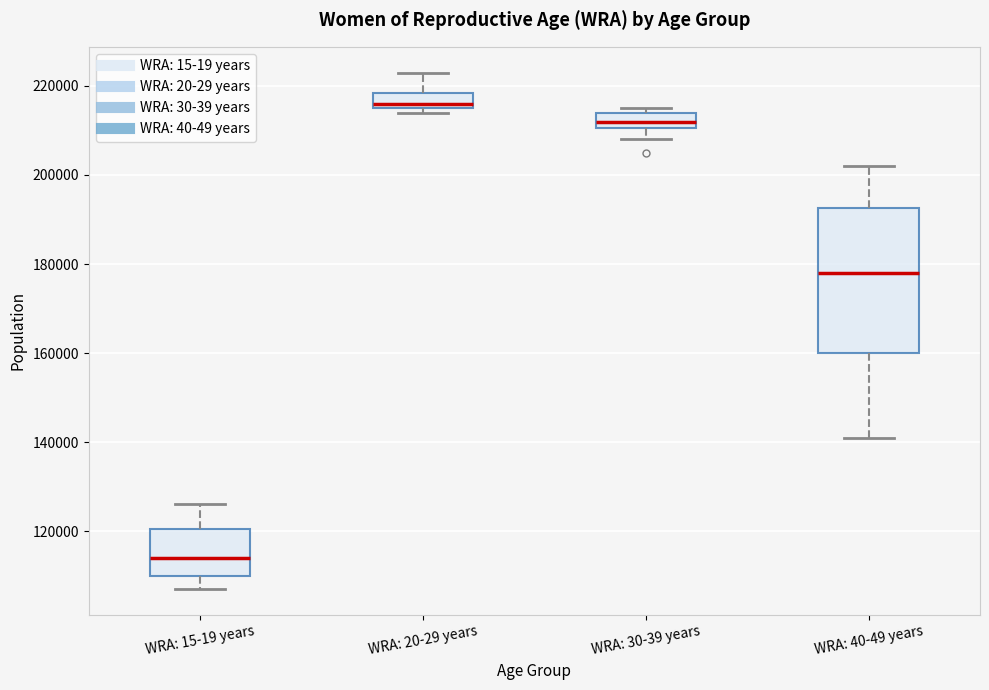

Reading left to right, transcribe this box plot: for each box, give where its median line is, the range the box spans, and where its two whiskers end, as read against the y-axis. The values are not printed on the chart, so give them approximately, as read against the axis.

WRA: 15-19 years: median 114000, box 110000 to 120000, whiskers 108000 to 126000
WRA: 20-29 years: median 216000 (just above the box's lower edge), box 216000 to 218000, whiskers 214000 to 224000
WRA: 30-39 years: median 212000, box 210000 to 214000, whiskers 208000 to 216000
WRA: 40-49 years: median 178000, box 160000 to 192000, whiskers 142000 to 202000